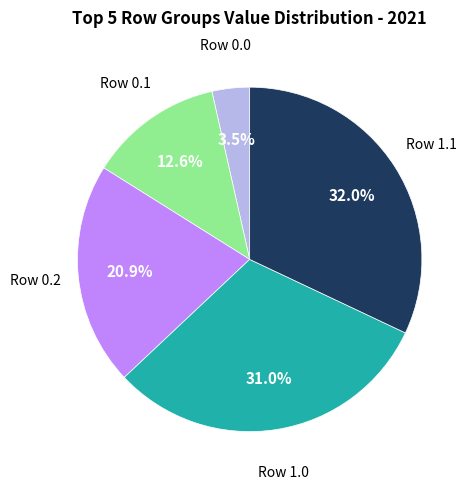

Is there a majority slice in this chart?

No